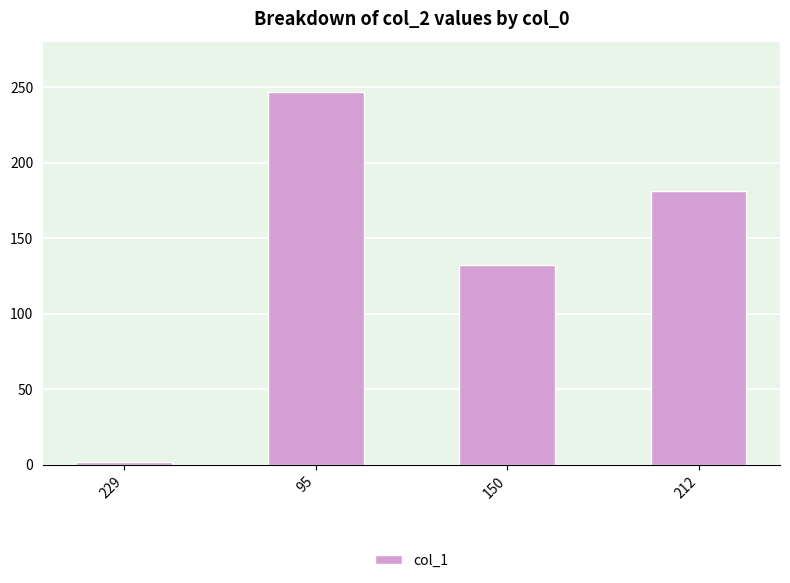

Reading left to right, list all the values displayed in this chart.

229=2	95=247	150=132	212=181